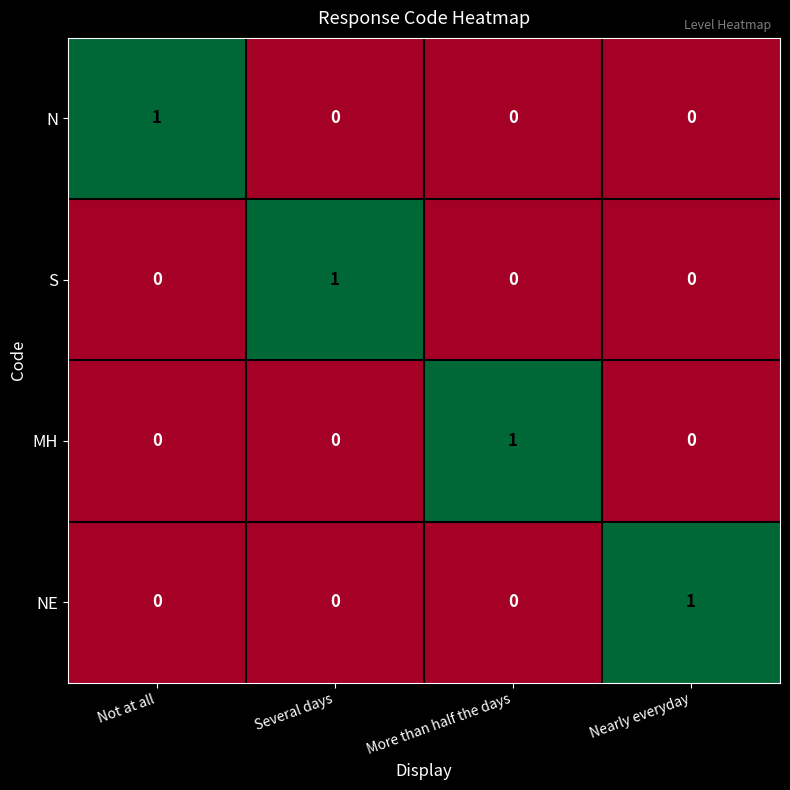

Reading left to right, list all the values displayed in this chart.

N: Not at all=1	Several days=0	More than half the days=0	Nearly everyday=0
S: Not at all=0	Several days=1	More than half the days=0	Nearly everyday=0
MH: Not at all=0	Several days=0	More than half the days=1	Nearly everyday=0
NE: Not at all=0	Several days=0	More than half the days=0	Nearly everyday=1